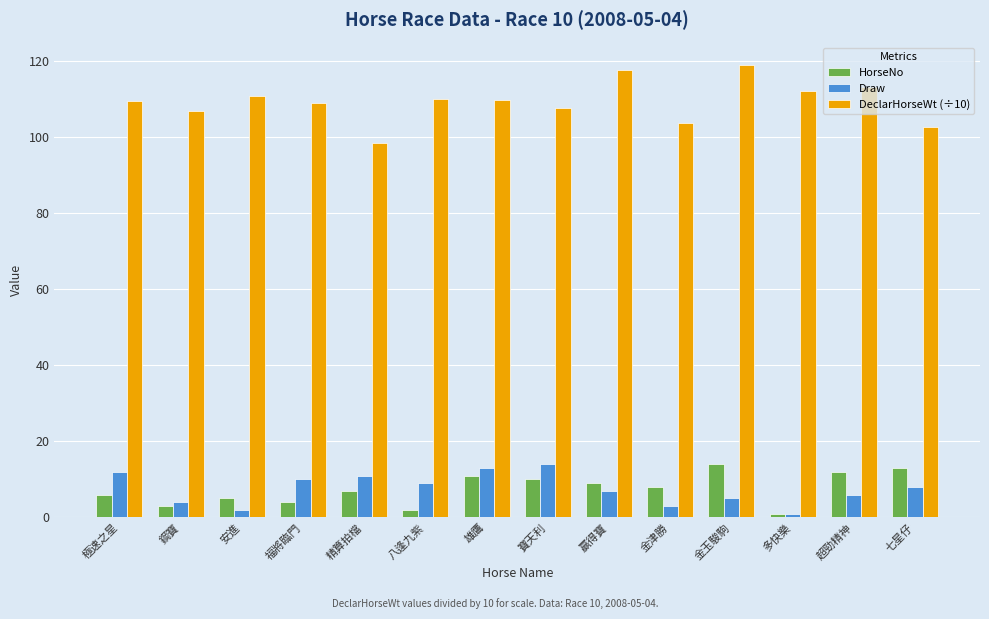

What position from the right is 金津勝?

5